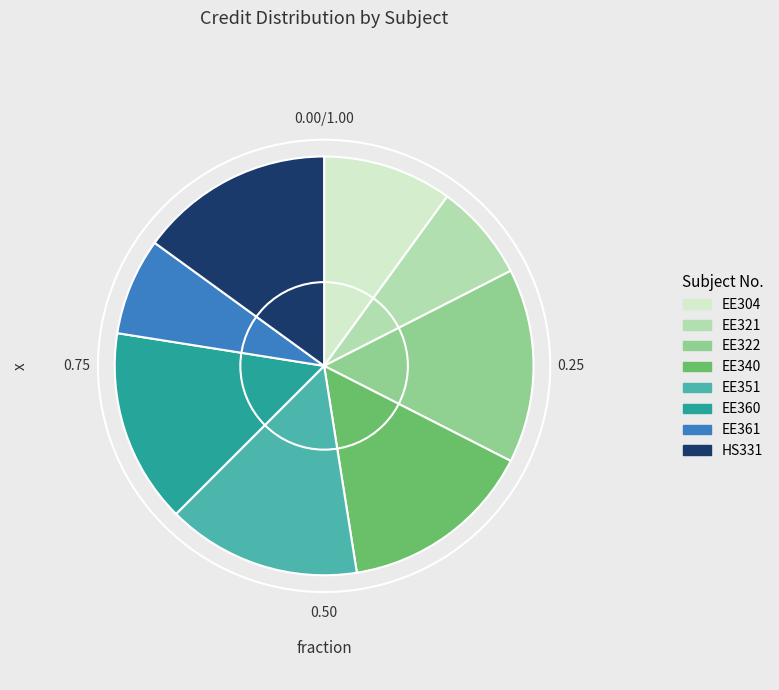

Does EE351 represent more than half of the total?

No